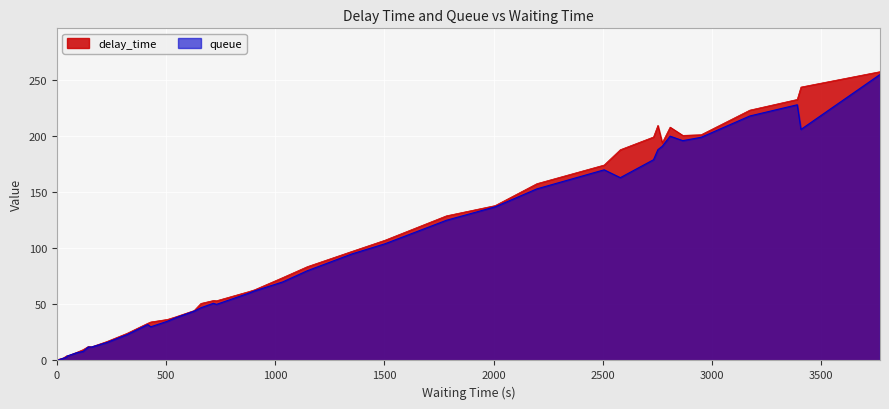

List the series in order of their peak value, lowest first.

queue, delay_time